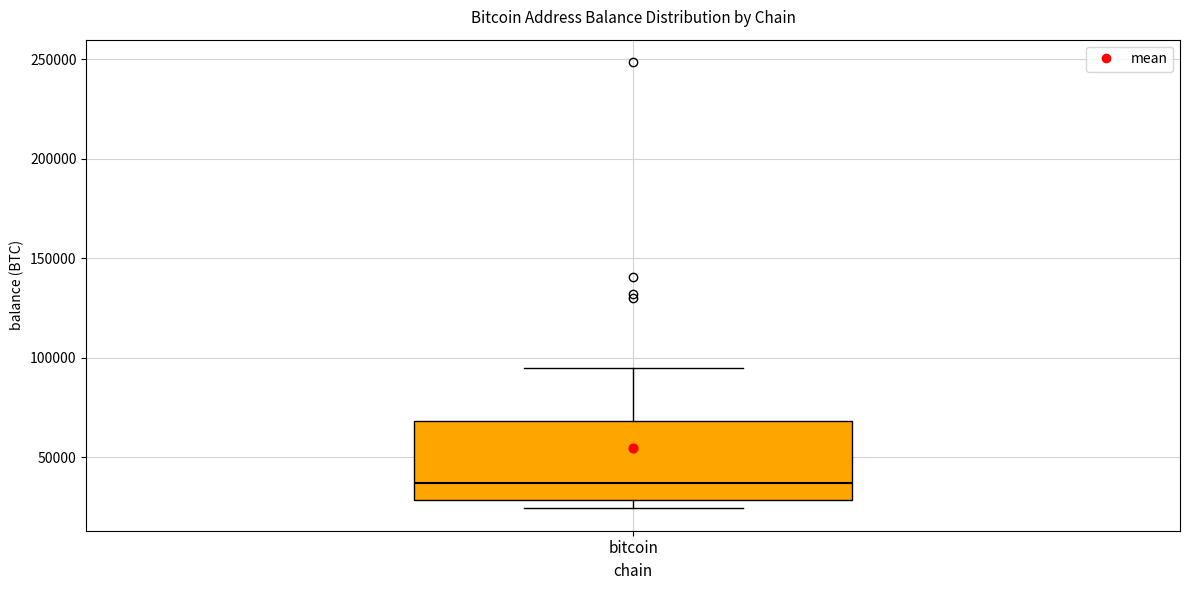

Where does the median line of the box for bitcoin sit on the y-axis? The values are not printed on the chart, so give them approximately, as read against the axis.

35000